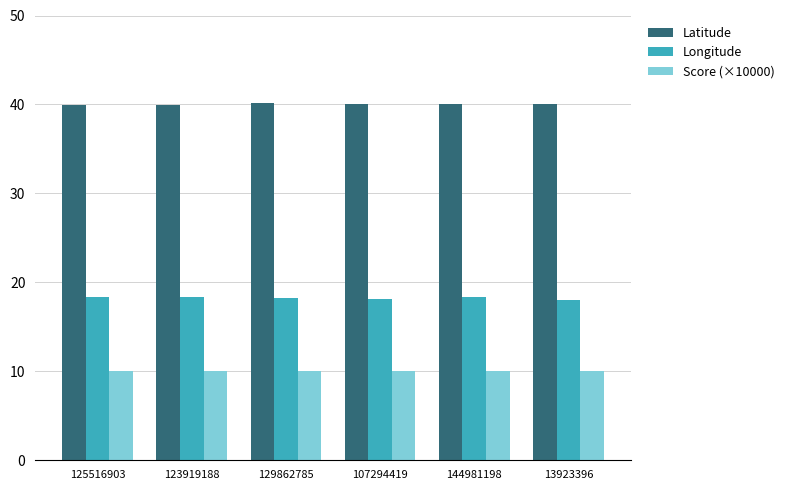

At 107294419, list the series in order from largest to smallest.

Latitude, Longitude, Score (×10000)